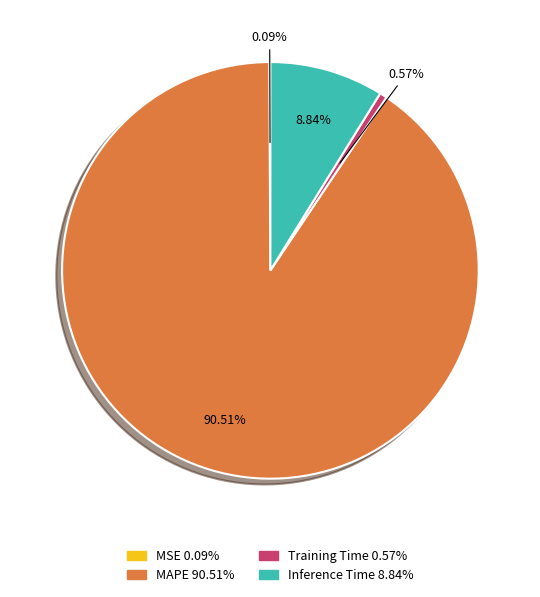

To the nearest percent, what portion does Inference Time represent?

9%